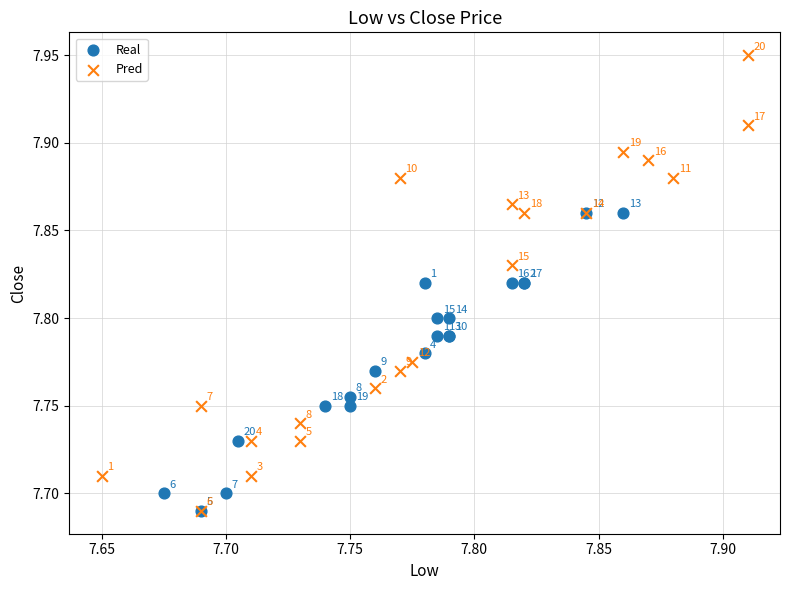

Which series has the widest spread of Y values?

Pred